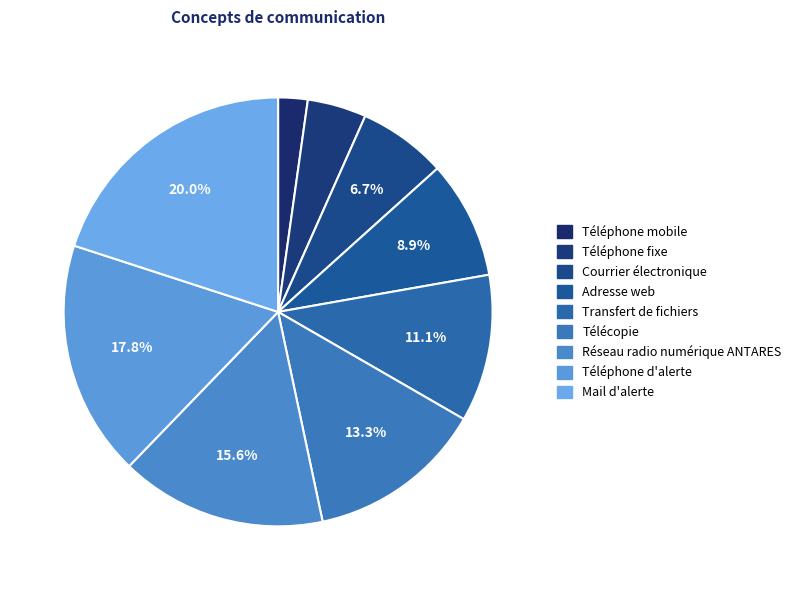

How many slices are in this pie chart?

9